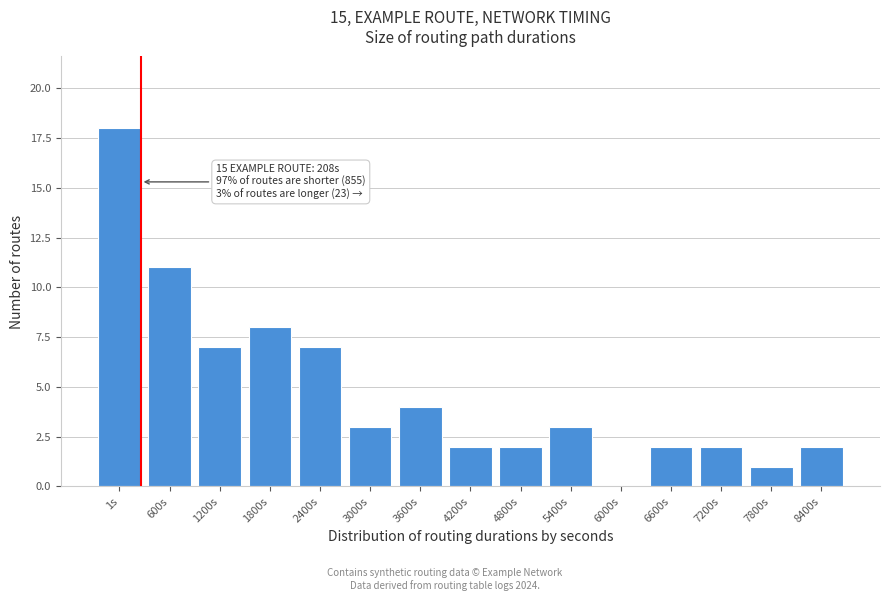

Reading left to right, list all the values displayed in this chart.

1s=18	600s=11	1200s=7	1800s=8	2400s=7	3000s=3	3600s=4	4200s=2	4800s=2	5400s=3	6000s=0	6600s=2	7200s=2	7800s=1	8400s=2